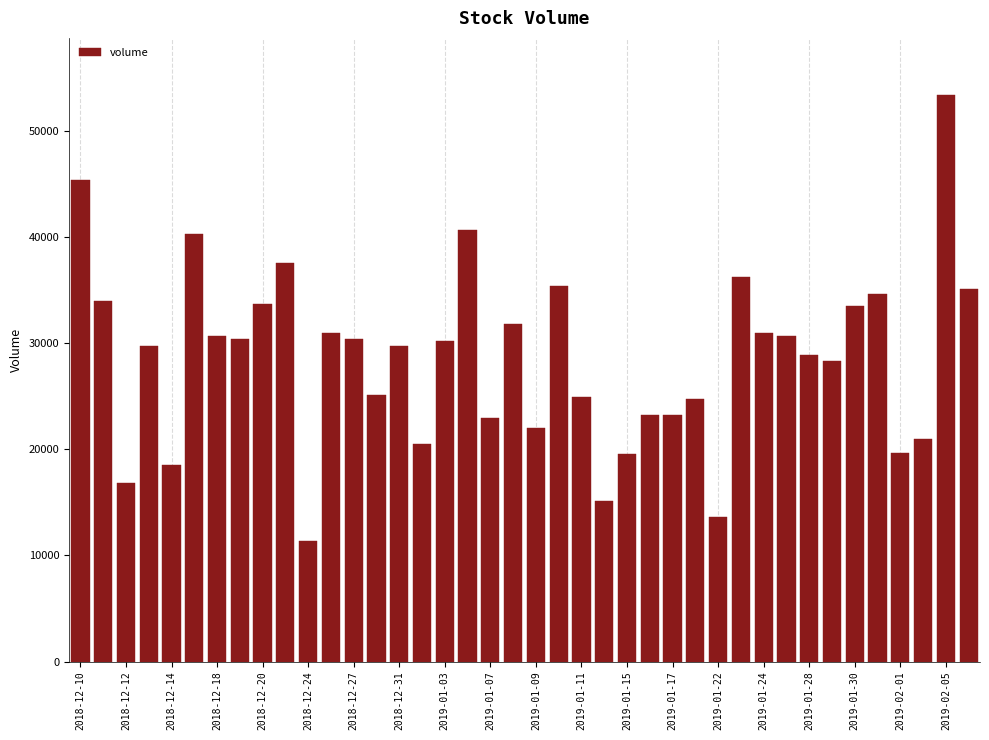

What is the minimum value shown in the chart?

11317